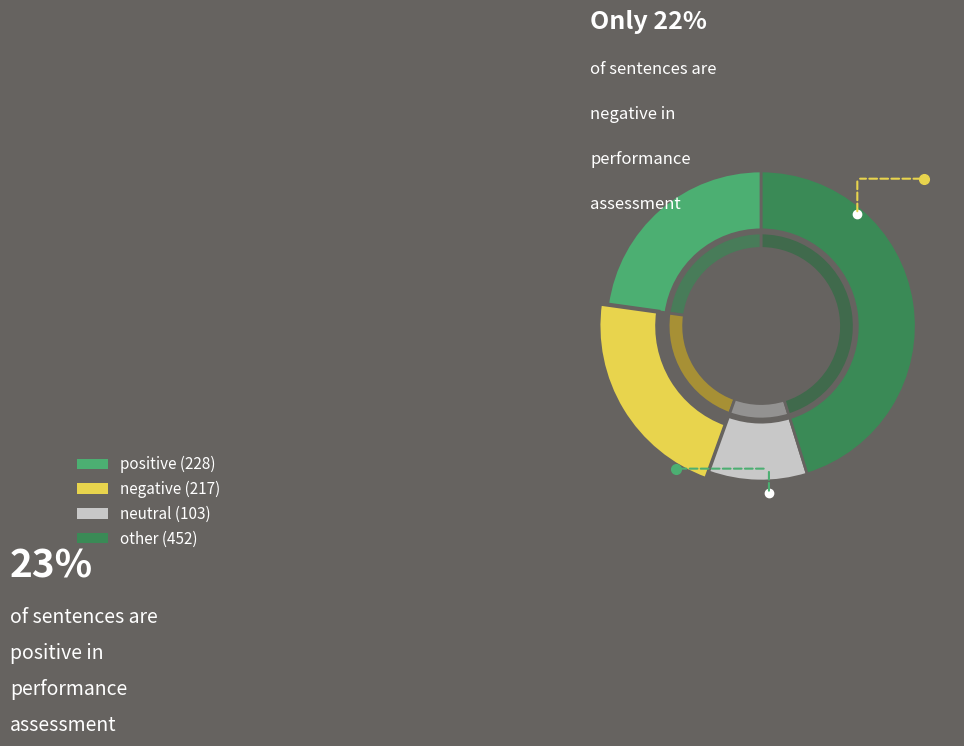

True or false: neutral accounts for 25% of the total.

False